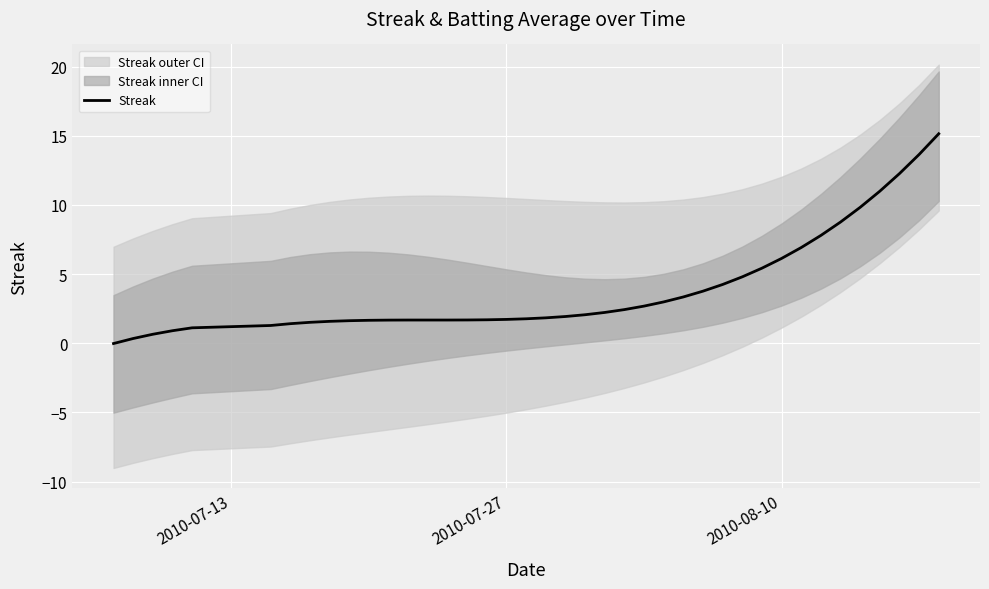

What position from the right is 2010-07-27?

23